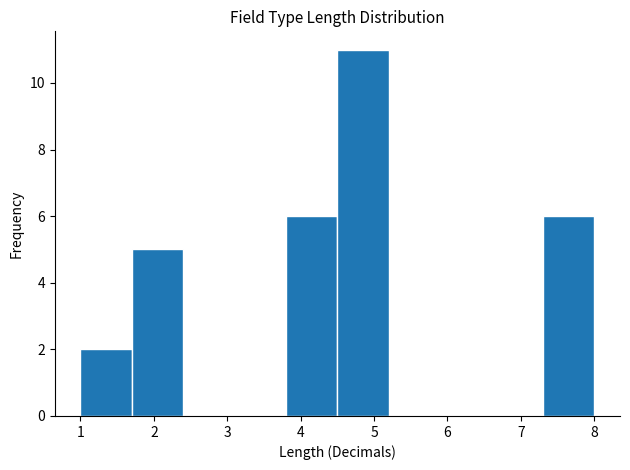

Reading left to right, list every bar in this chart as the range it spans on the x-axis followed by its height. The values are not printed on the chart, so give them approximately, as read against the axis.

1.0 to 1.7: 2
1.7 to 2.4: 5
2.4 to 3.1: 0
3.1 to 3.8: 0
3.8 to 4.5: 6
4.5 to 5.2: 11
5.2 to 5.9: 0
5.9 to 6.6: 0
6.6 to 7.3: 0
7.3 to 8.0: 6